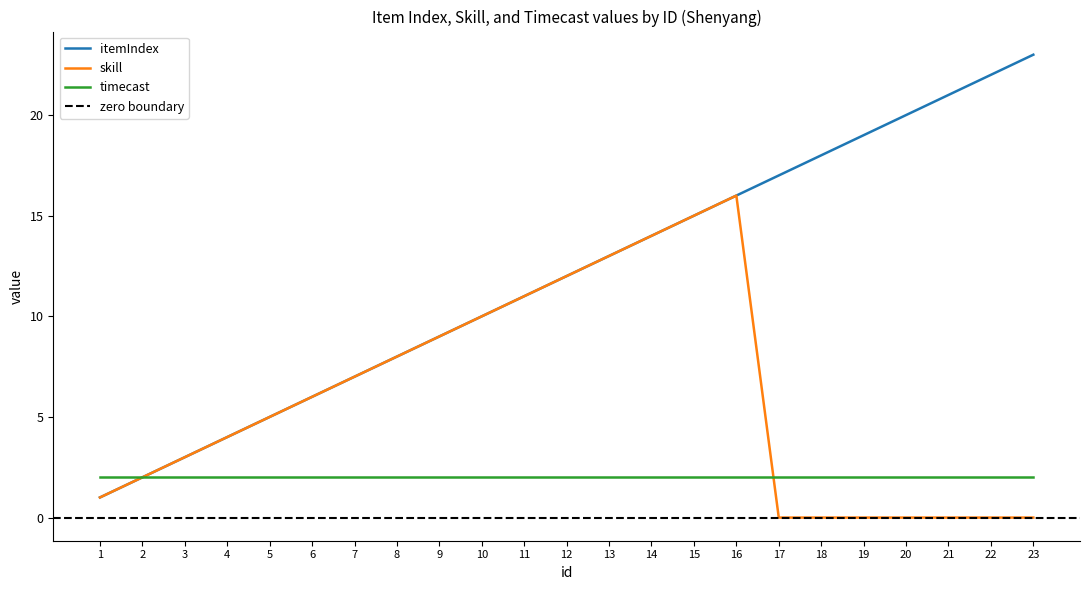

Which category has the lowest value across all series?

17